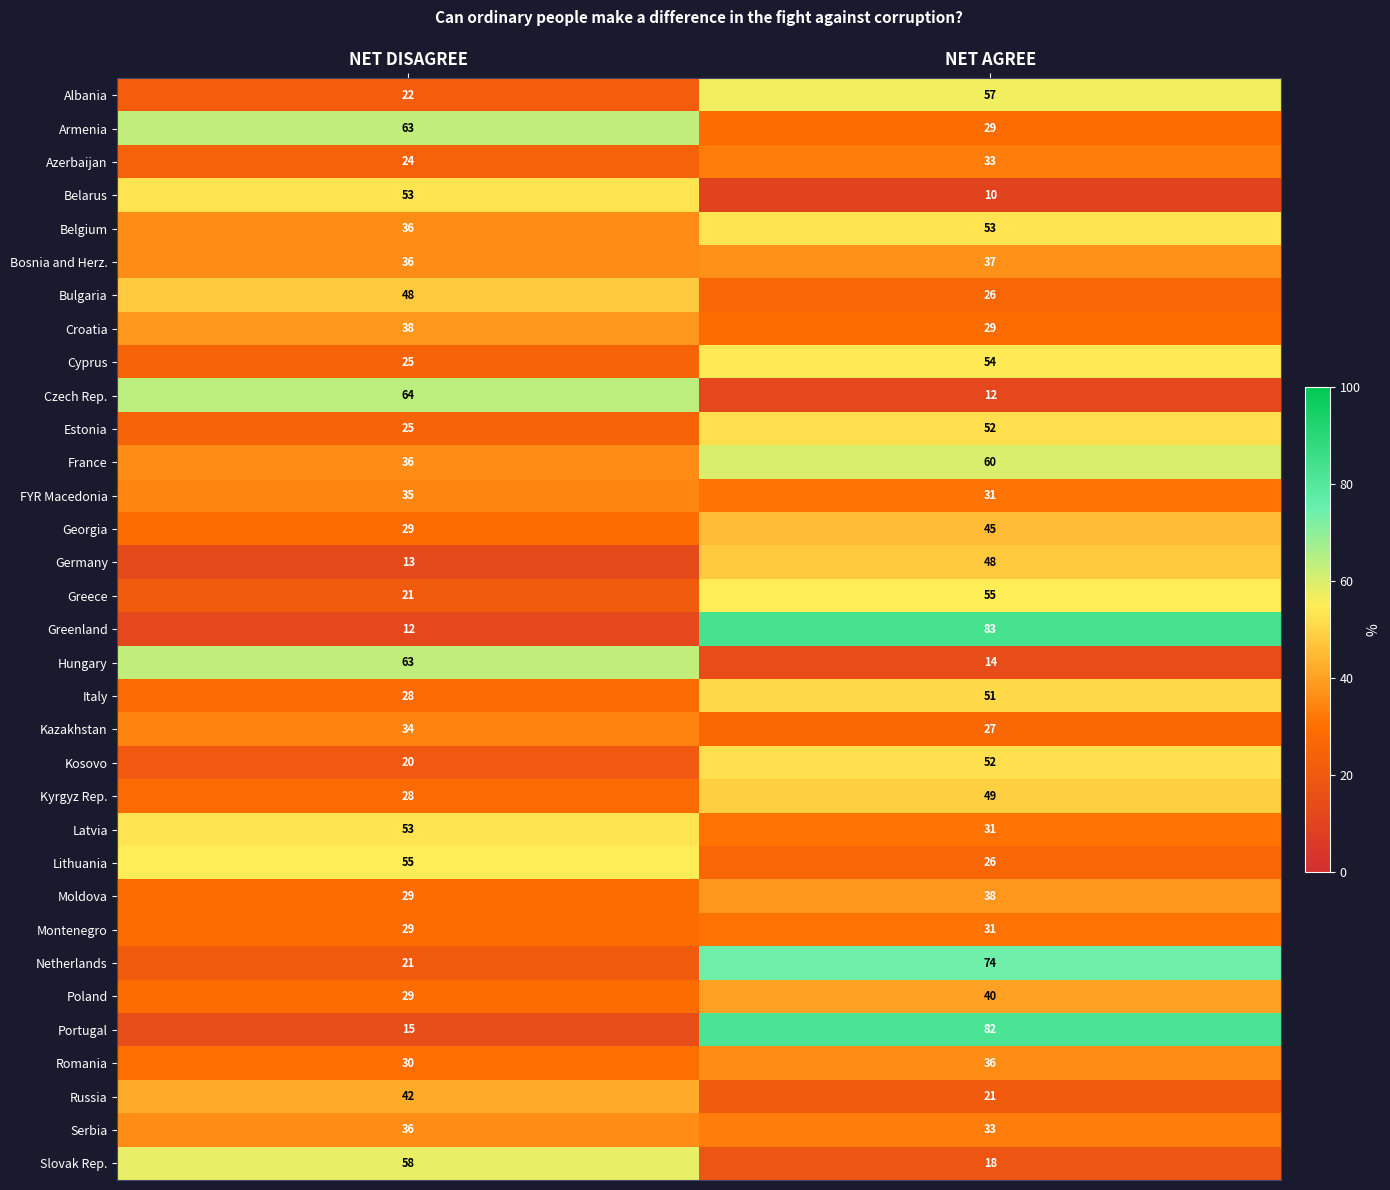

What is the total value across all series at NET AGREE?

1337